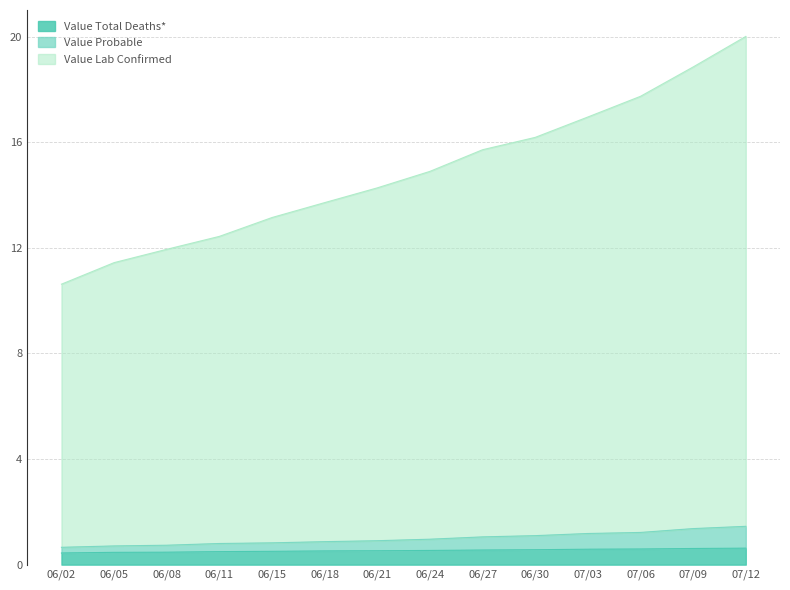

Reading left to right, extract all data points from this chart.

Value Lab Confirmed: 10.6	11.4	11.9	12.4	13.2	13.7	14.3	14.9	15.7	16.2	17.0	17.7	18.9	20.0
Value Probable: 0.7	0.7	0.7	0.8	0.8	0.9	0.9	1.0	1.1	1.1	1.2	1.2	1.4	1.5
Value Total Deaths*: 0.4	0.5	0.5	0.5	0.5	0.5	0.5	0.5	0.6	0.6	0.6	0.6	0.6	0.6